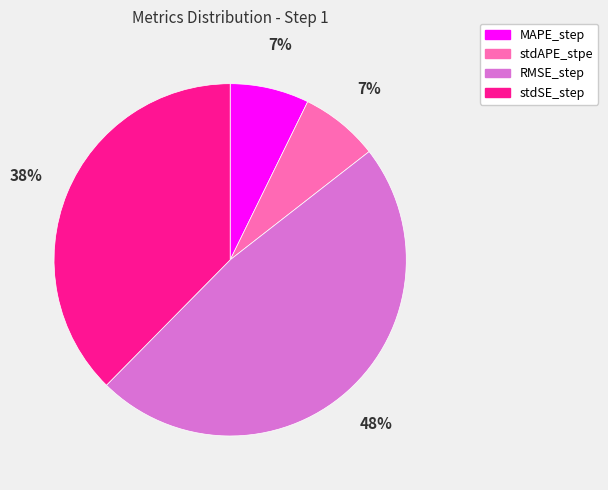

Which has a higher value, stdSE_step or RMSE_step?

RMSE_step